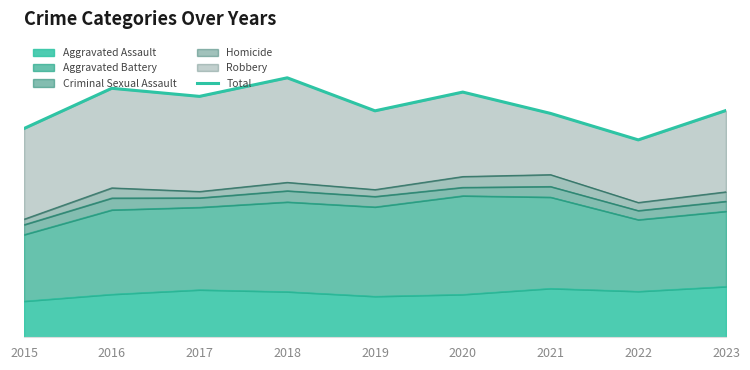

Rank the categories by value from lowest to highest.

2022, 2015, 2021, 2019, 2023, 2017, 2020, 2016, 2018